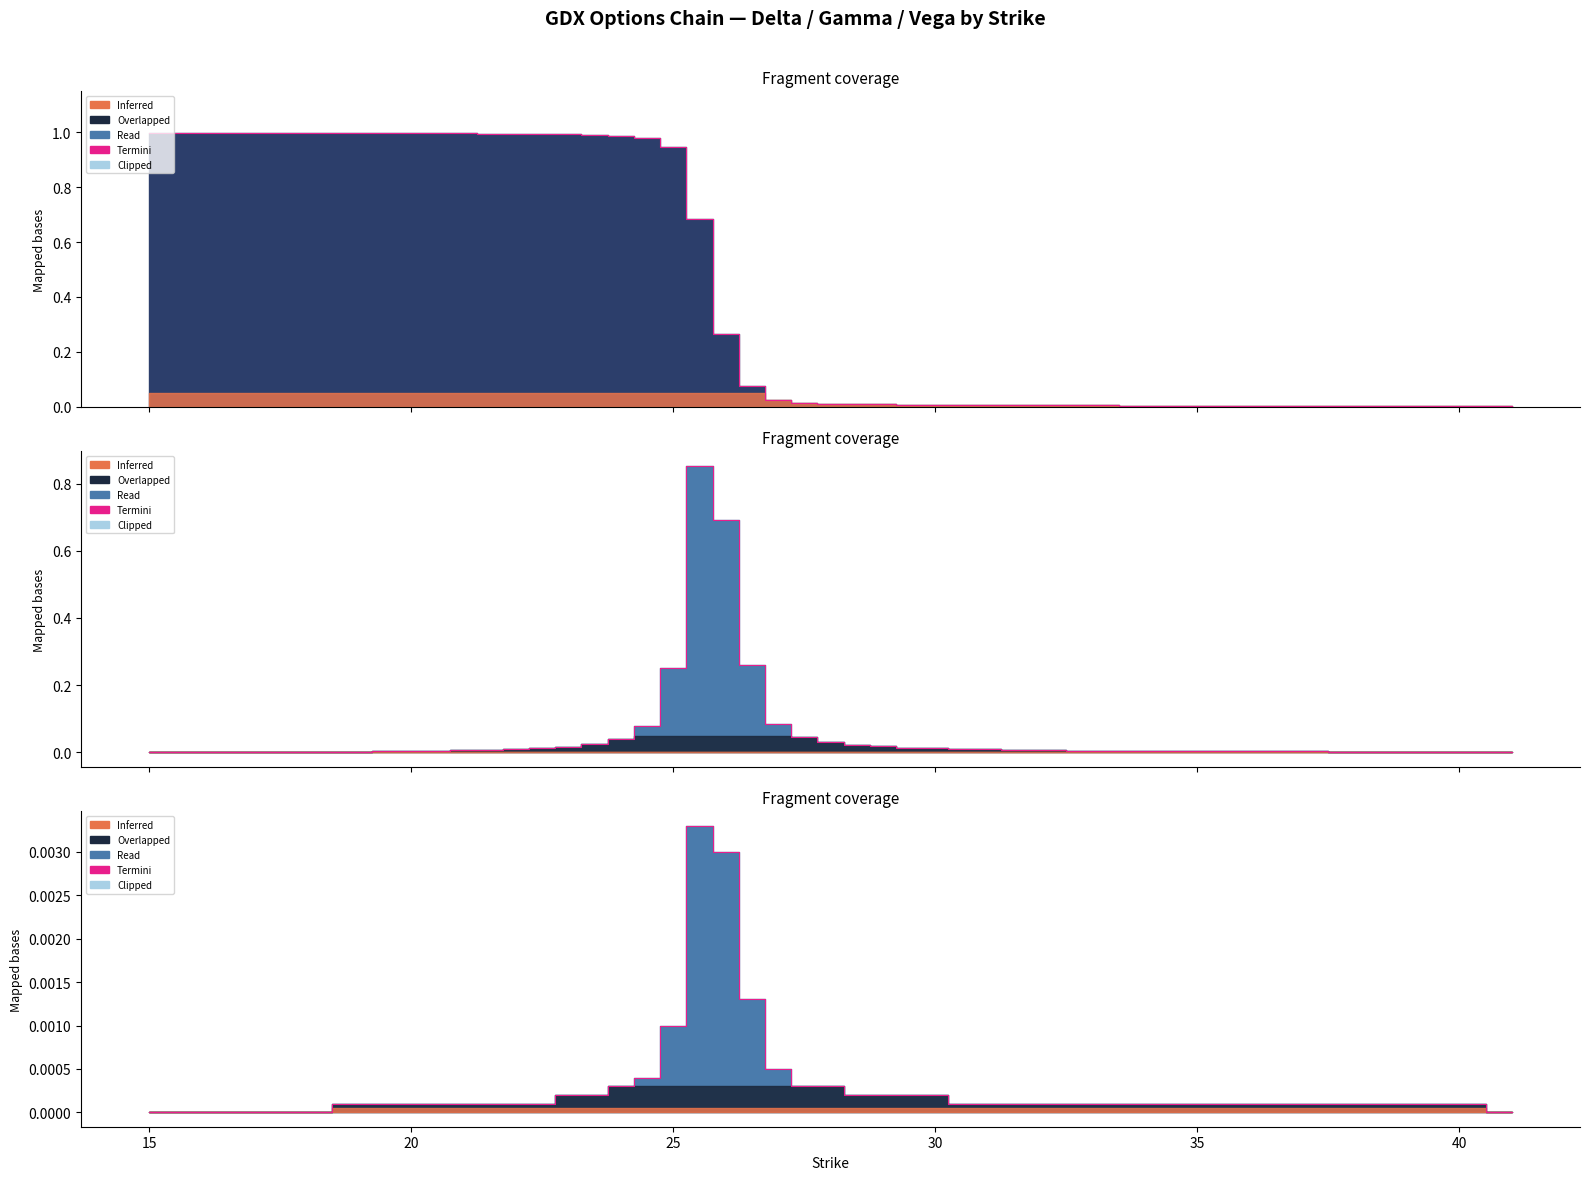

How many interior local peaks (higher than both neighbors) does the data have?

1